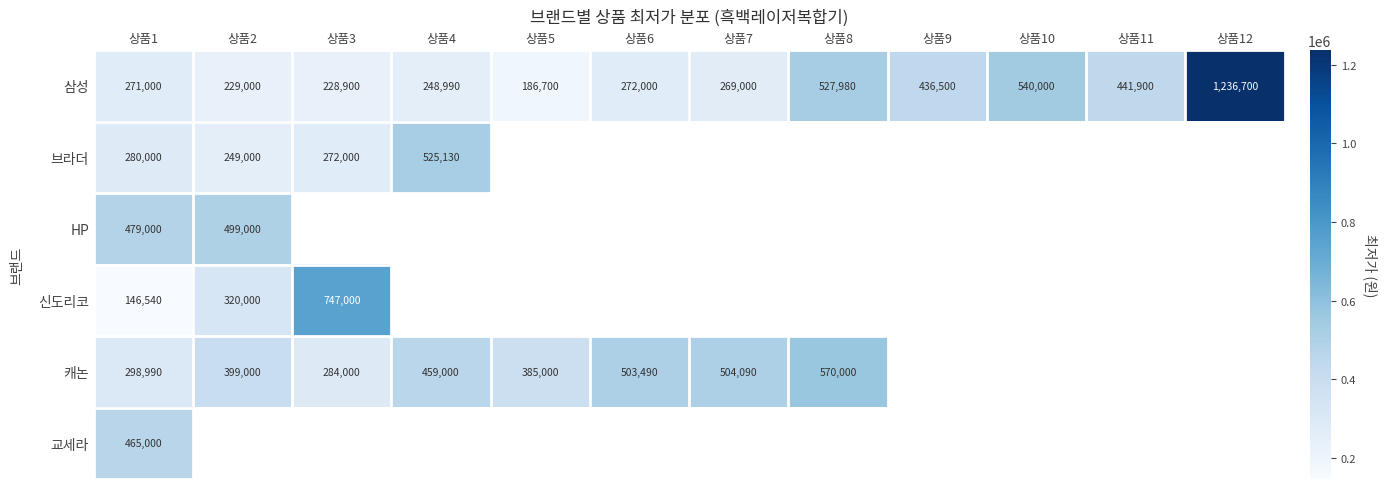

The 신도리코 series shows 320000 at 상품2. True or false?

True